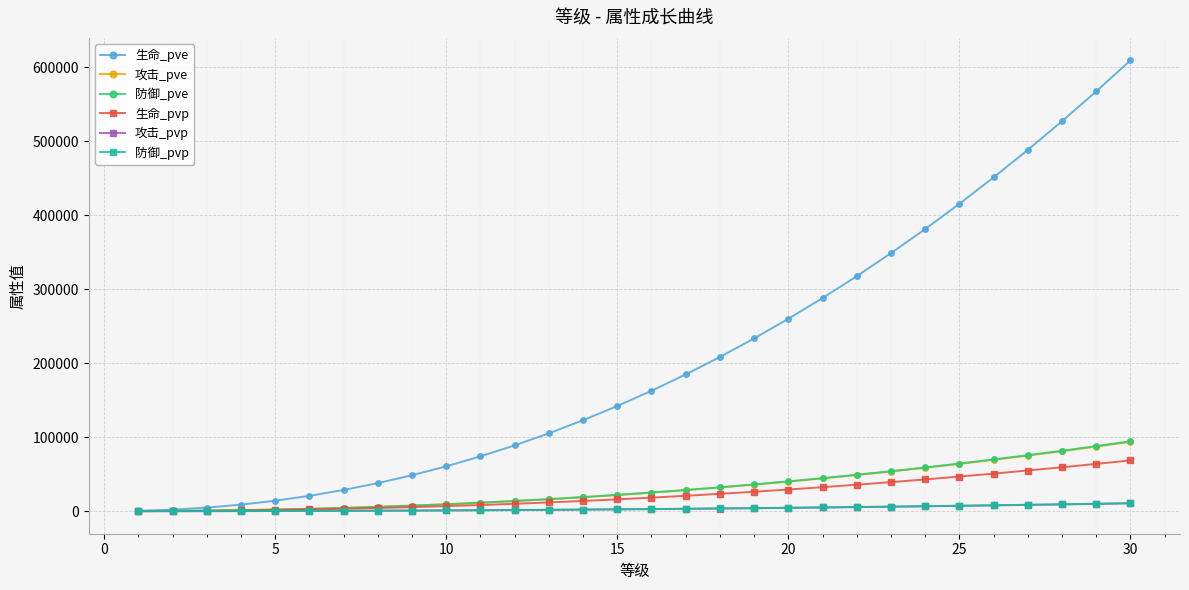

Which series has the widest spread of values?

生命_pve